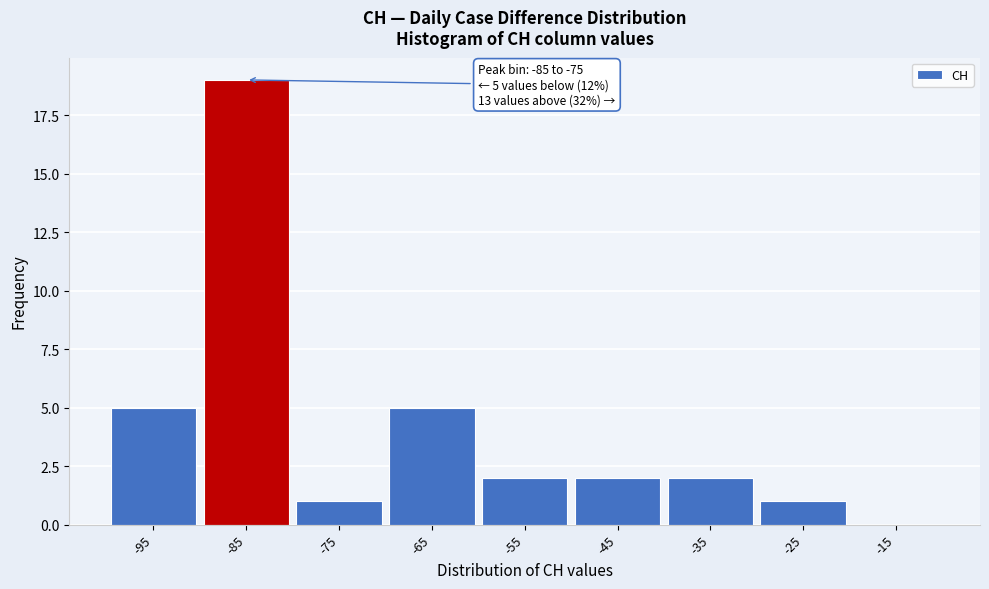

Reading right to left, list all the values displayed in this chart.

-15=0	-25=1	-35=2	-45=2	-55=2	-65=5	-75=1	-85=19	-95=5